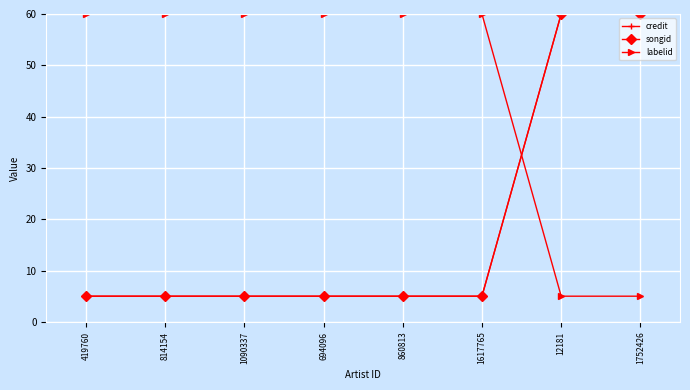

The value of credit at 1752426 is 60. True or false?

True